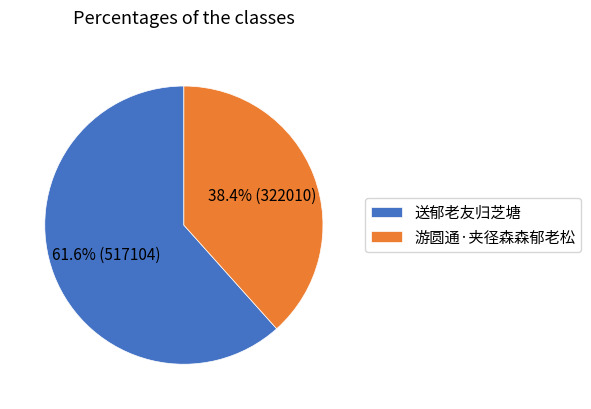

Does 送郁老友归芝塘 represent more than half of the total?

Yes